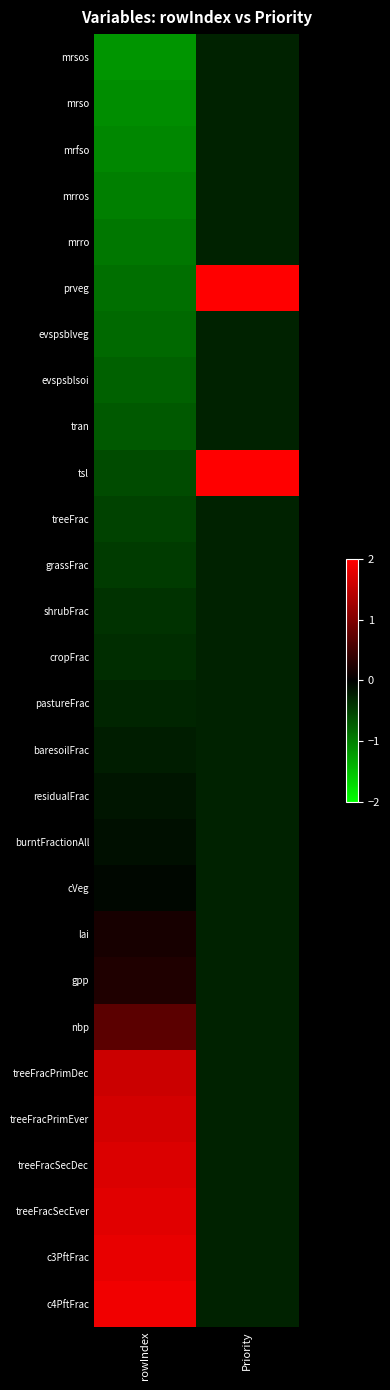

Reading left to right, what are all the values shown in this chart?

mrsos: rowIndex=-1.2	Priority=-0.3
mrso: rowIndex=-1.1	Priority=-0.3
mrfso: rowIndex=-1.0	Priority=-0.3
mrros: rowIndex=-1.0	Priority=-0.3
mrro: rowIndex=-0.9	Priority=-0.3
prveg: rowIndex=-0.9	Priority=2.0
evspsblveg: rowIndex=-0.8	Priority=-0.3
evspsblsoi: rowIndex=-0.8	Priority=-0.3
tran: rowIndex=-0.7	Priority=-0.3
tsl: rowIndex=-0.6	Priority=2.0
treeFrac: rowIndex=-0.5	Priority=-0.3
grassFrac: rowIndex=-0.5	Priority=-0.3
shrubFrac: rowIndex=-0.4	Priority=-0.3
cropFrac: rowIndex=-0.3	Priority=-0.3
pastureFrac: rowIndex=-0.3	Priority=-0.3
baresoilFrac: rowIndex=-0.2	Priority=-0.3
residualFrac: rowIndex=-0.2	Priority=-0.3
burntFractionAll: rowIndex=-0.1	Priority=-0.3
cVeg: rowIndex=-0.1	Priority=-0.3
lai: rowIndex=0.2	Priority=-0.3
gpp: rowIndex=0.2	Priority=-0.3
nbp: rowIndex=0.7	Priority=-0.3
treeFracPrimDec: rowIndex=1.6	Priority=-0.3
treeFracPrimEver: rowIndex=1.6	Priority=-0.3
treeFracSecDec: rowIndex=1.7	Priority=-0.3
treeFracSecEver: rowIndex=1.8	Priority=-0.3
c3PftFrac: rowIndex=1.8	Priority=-0.3
c4PftFrac: rowIndex=1.9	Priority=-0.3